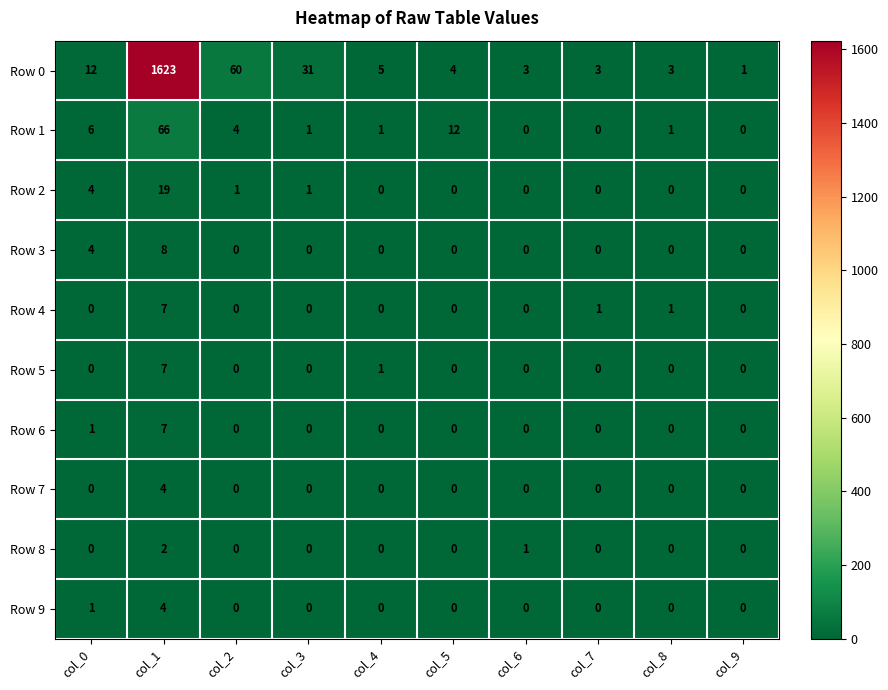

At which category is the sum across all series the highest?

col_1